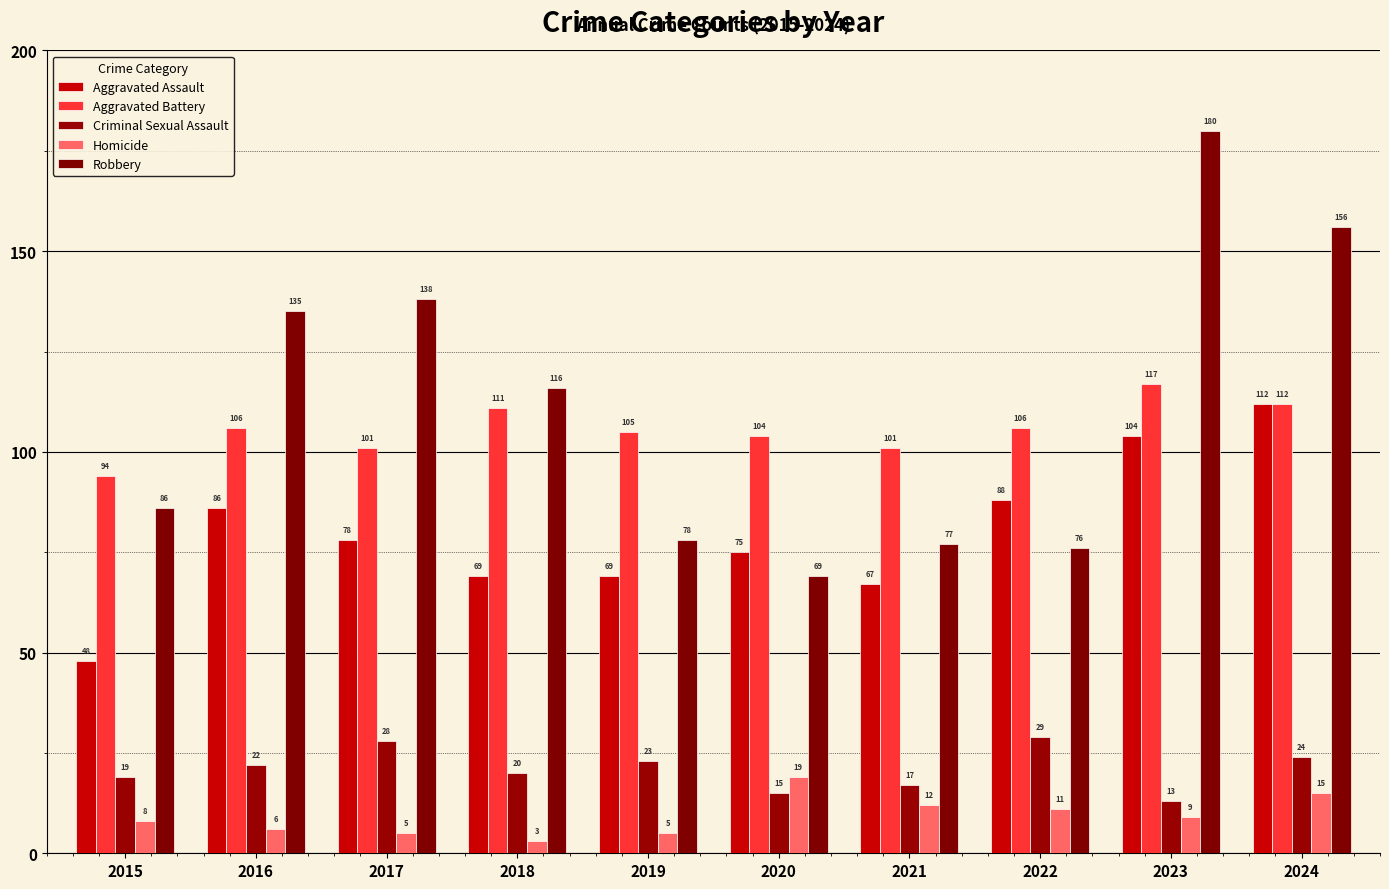

Where does the Criminal Sexual Assault series first go above 22?

2017